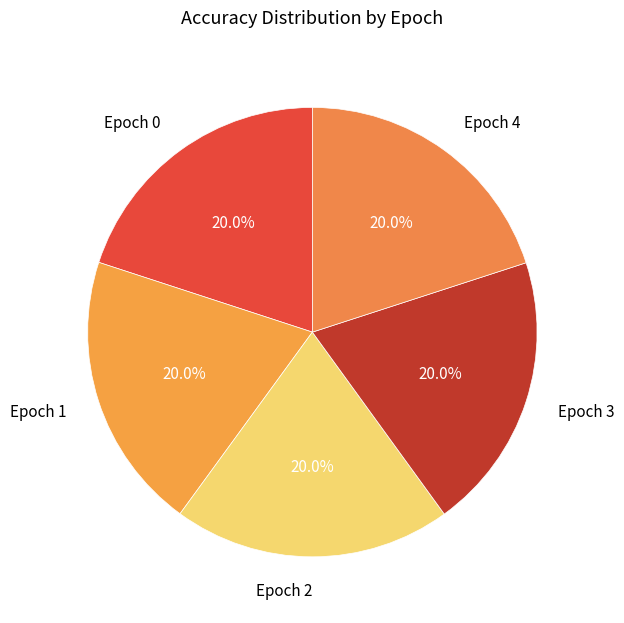

What percentage is NOT represented by Epoch 1?

80.0%